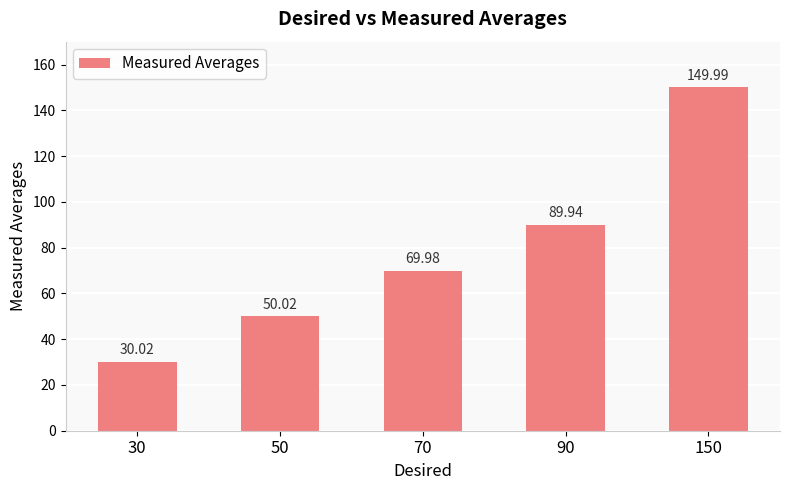

Are the bars grouped side by side (vs. stacked)?

No